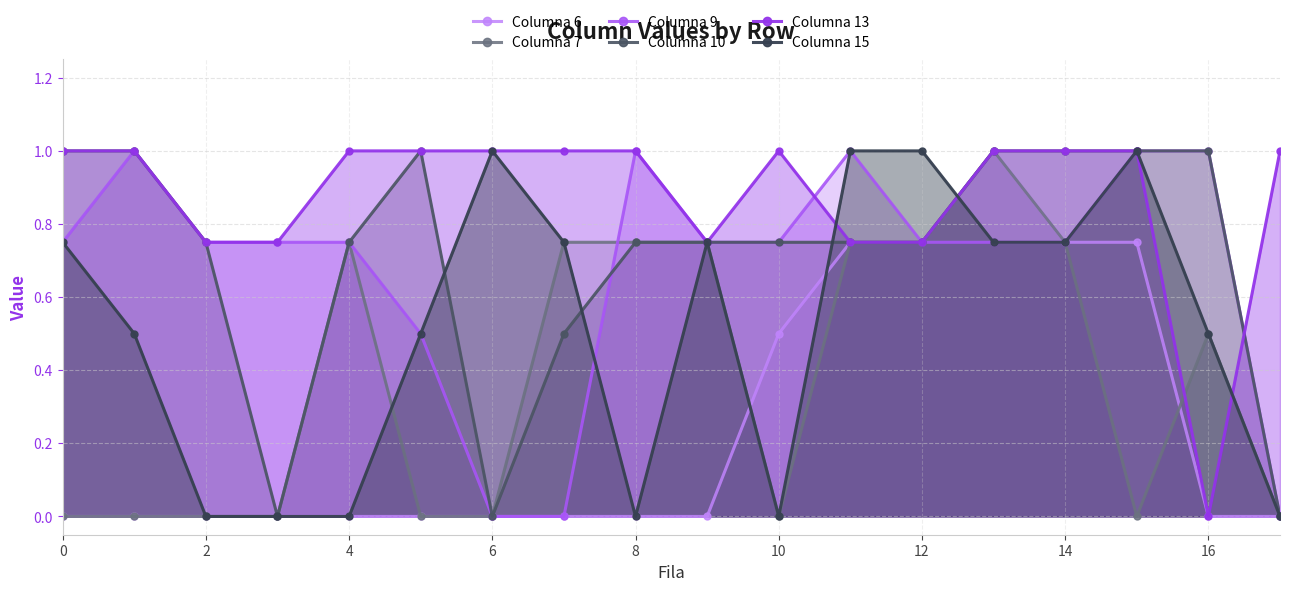

How many positive values does the Columna 13 series have?

17